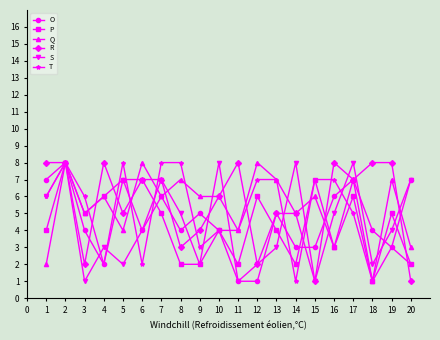

The S series shows 7 at 20. True or false?

True